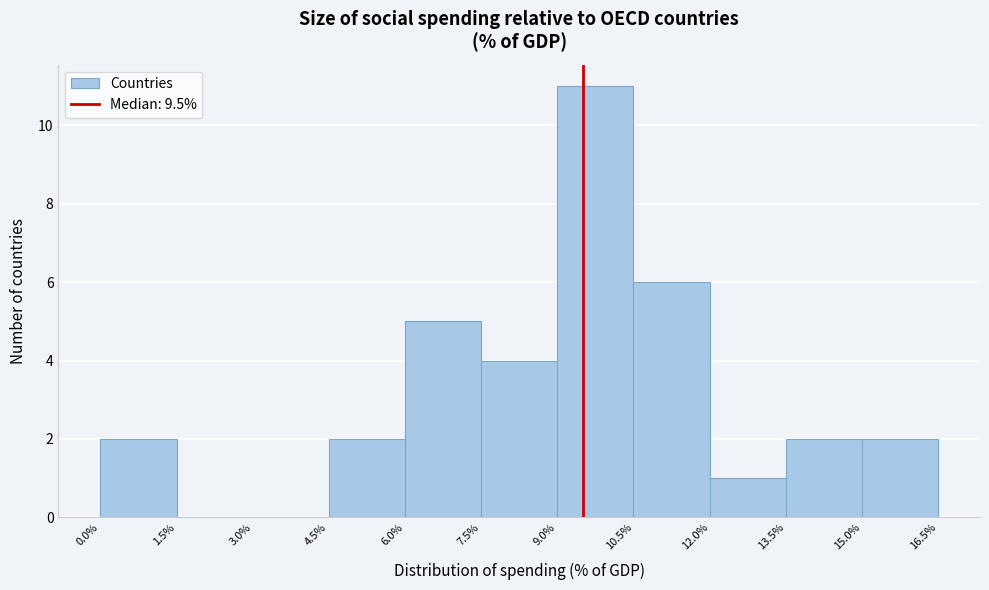

Over which range of the x-axis is the bar tallest?

9.0% to 10.5%